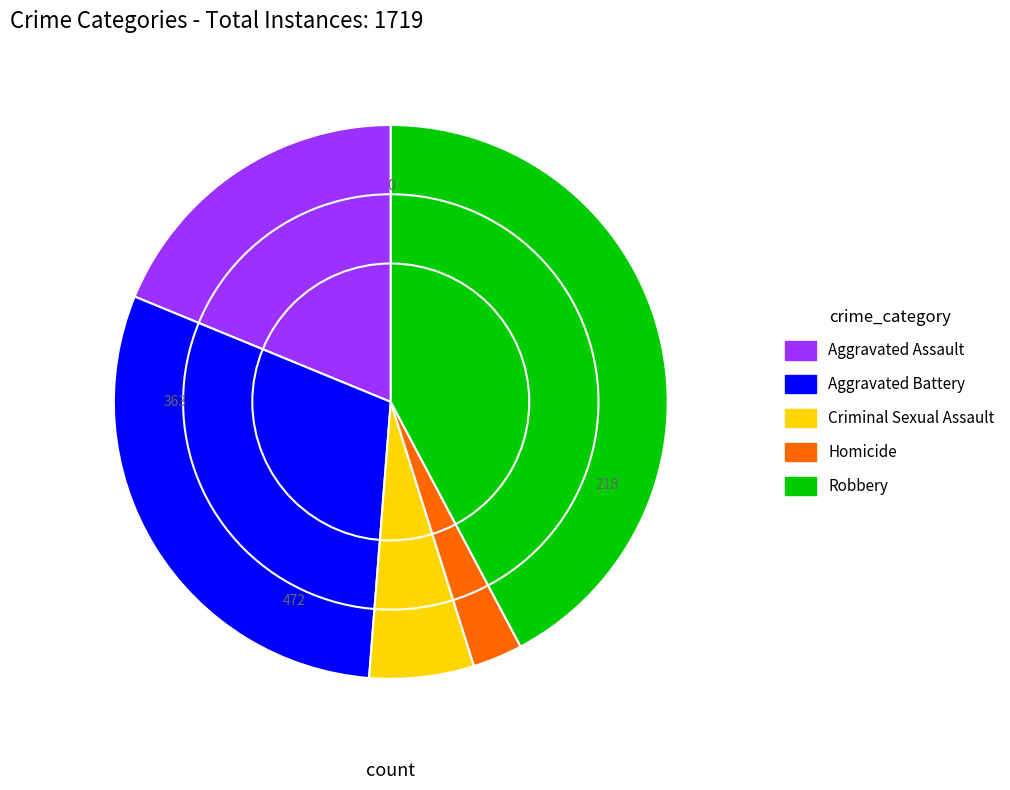

True or false: Aggravated Battery accounts for 40% of the total.

False